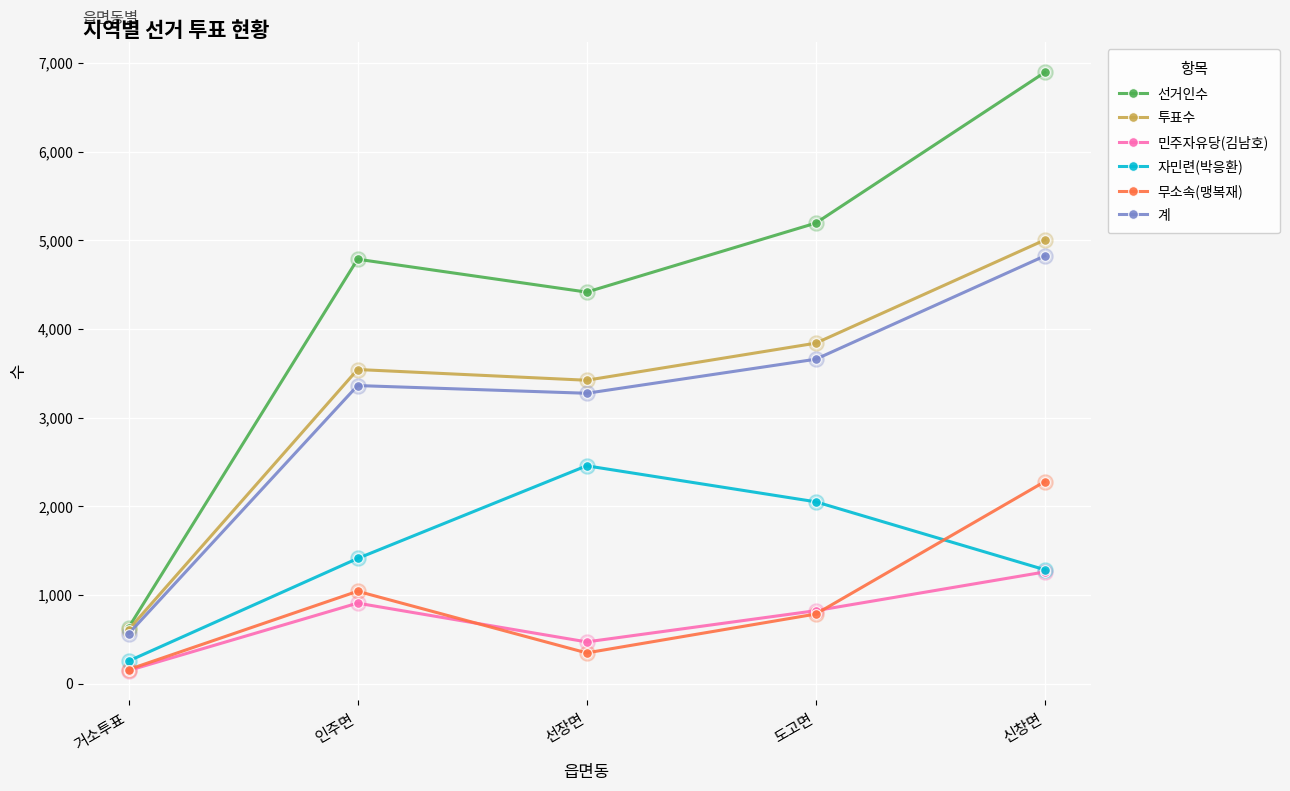

What is the total value across all series at 선장면?

14388